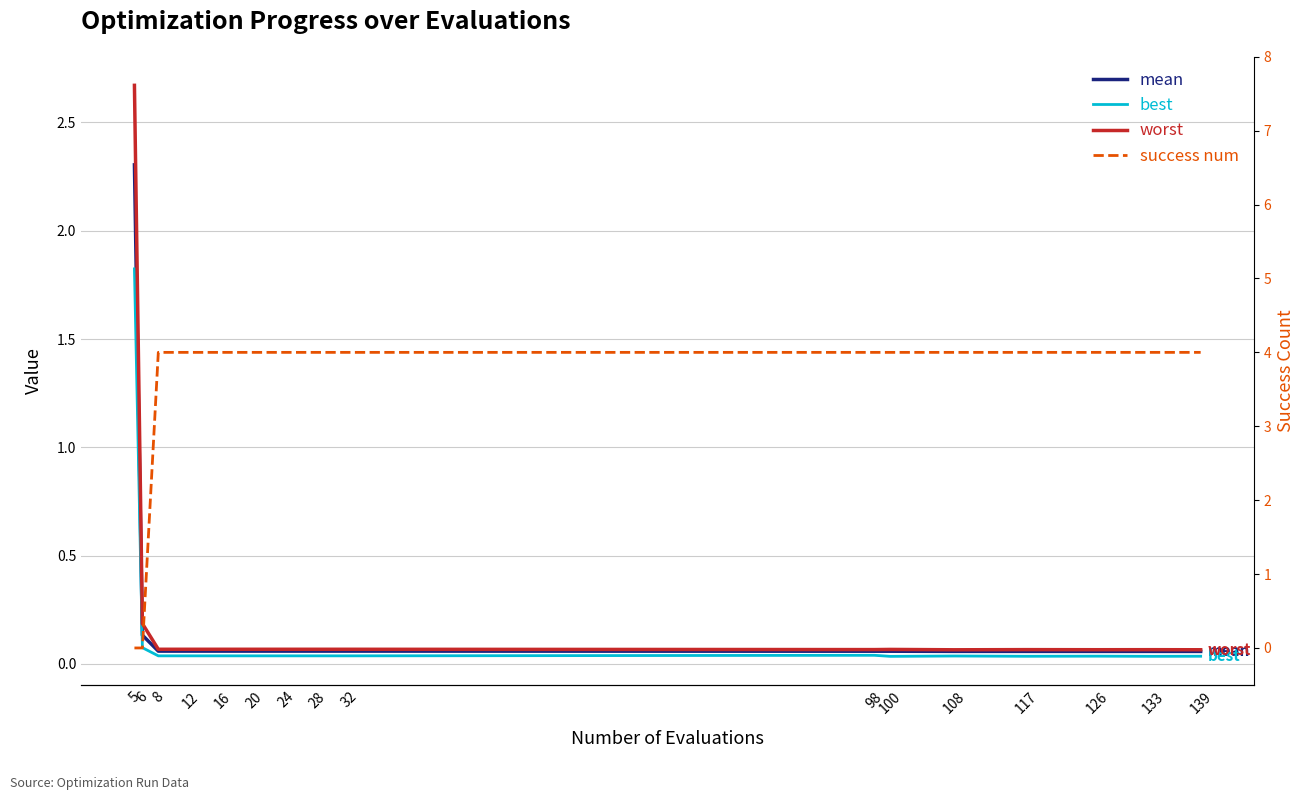

What is the difference between the maximum and minimum values in the mean series?

2.2